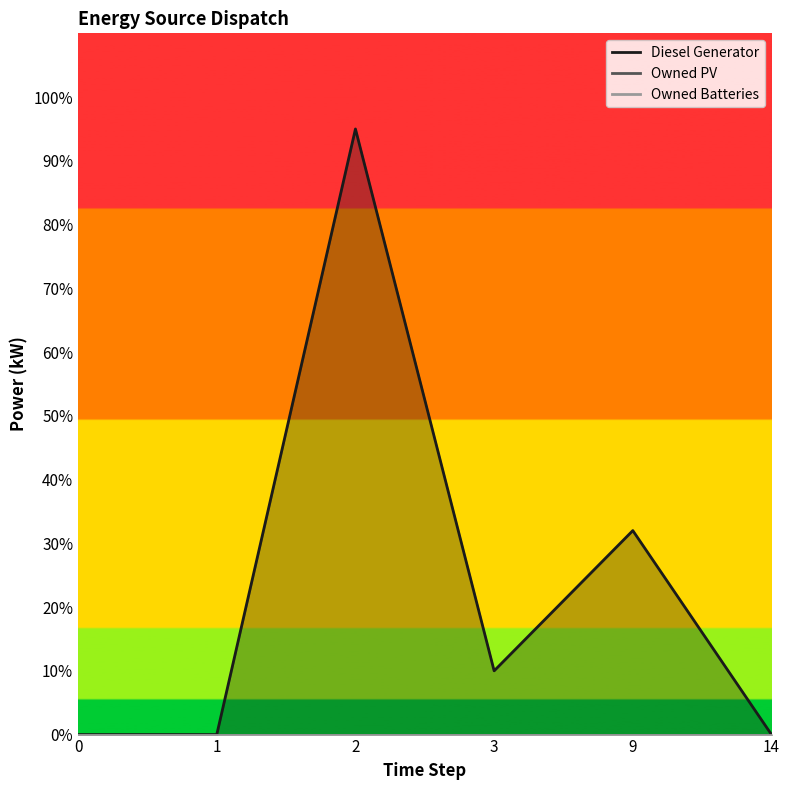

How many lines are shown in the chart?

3